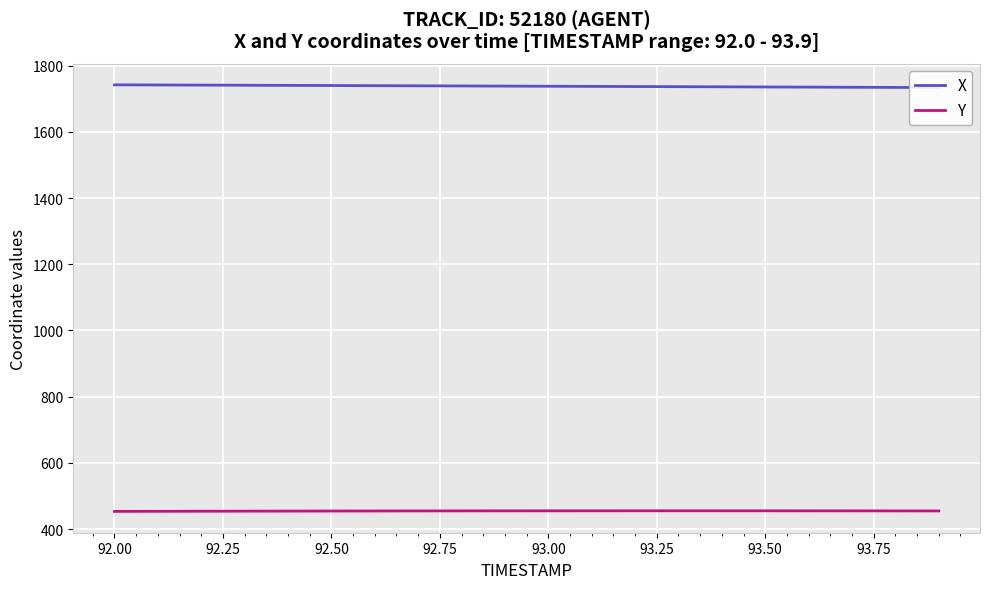

What is the maximum value for Y?

455.0